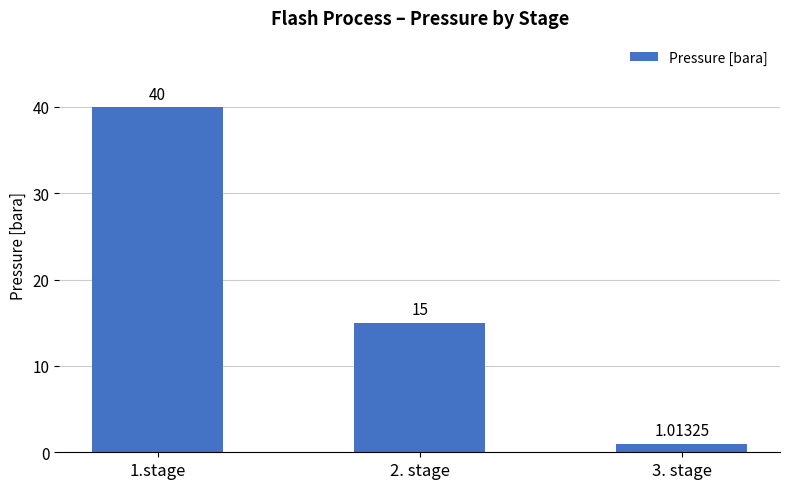

Rank the categories by value from lowest to highest.

3. stage, 2. stage, 1.stage